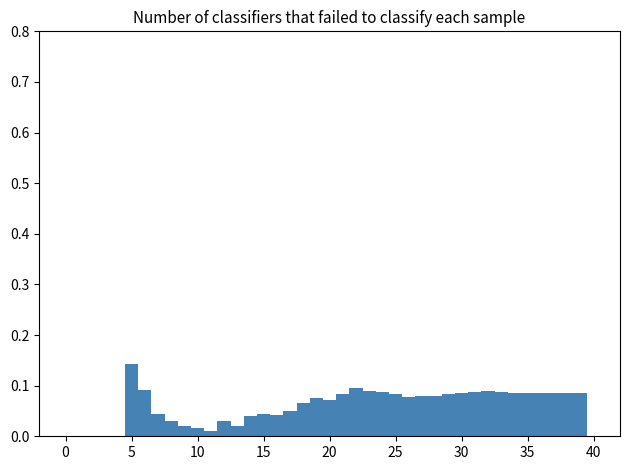

Read against the x-axis, roughly where is the centre of the tallest bar?

5.0